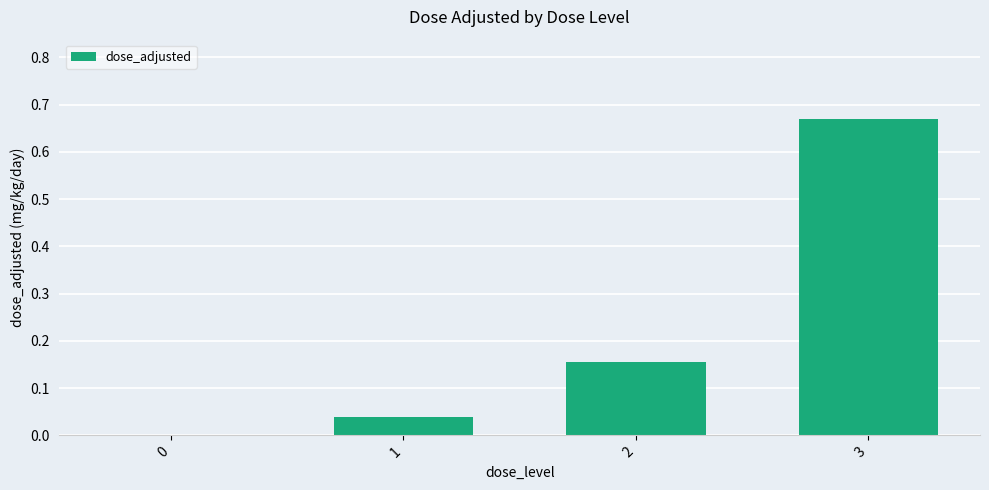

Are the bars horizontal?

No